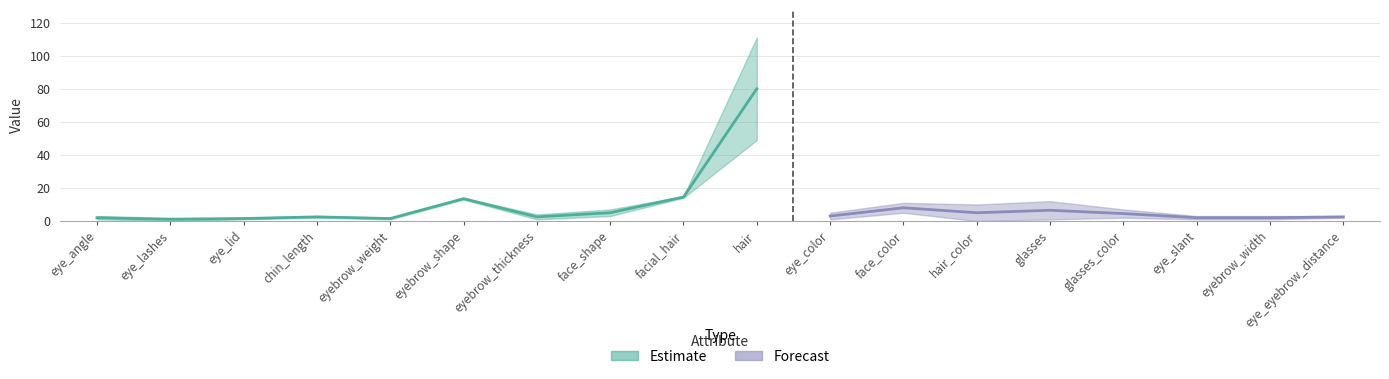

What is the label of the 8th point from the right?

eye_color